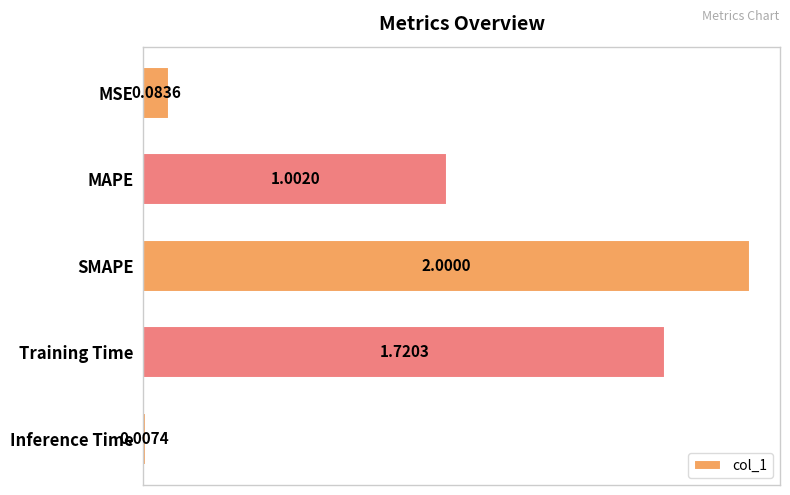

List the labels in order of value, largest first.

SMAPE, Training Time, MAPE, MSE, Inference Time